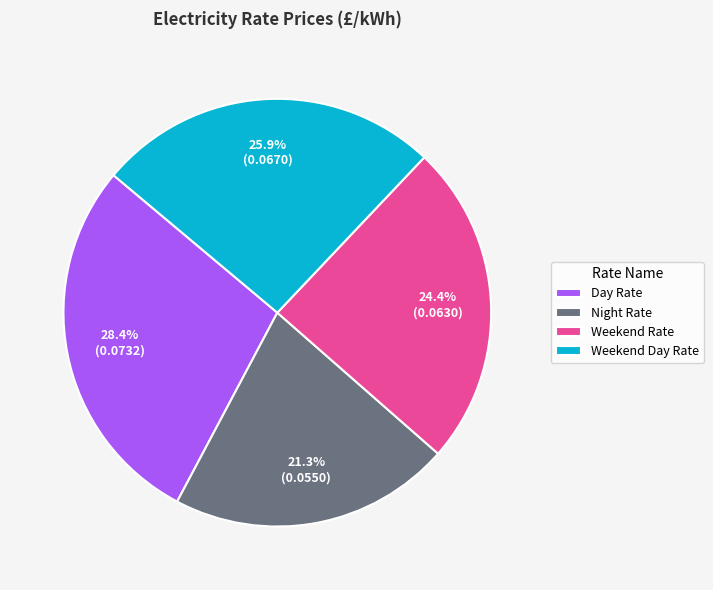

To the nearest percent, what percentage of the pie is Day Rate?

28%